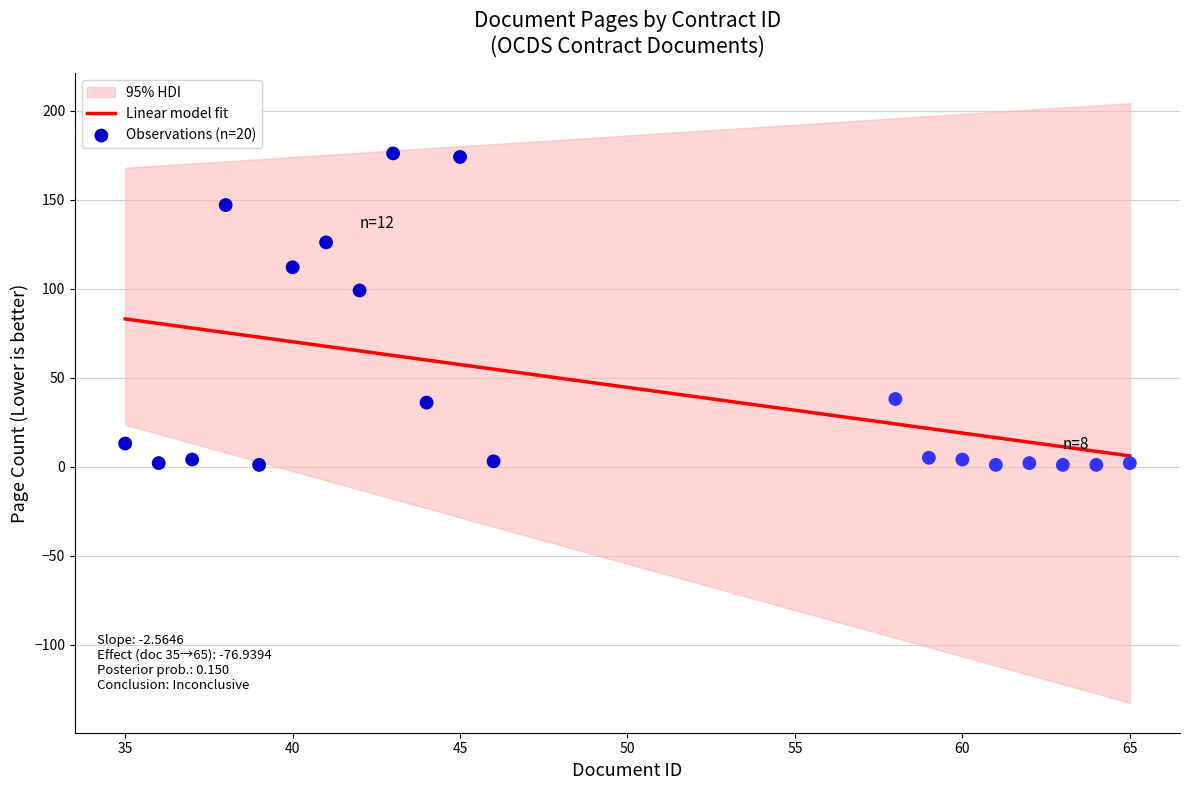

What is the highest value of the Linear model fit series?

83.0